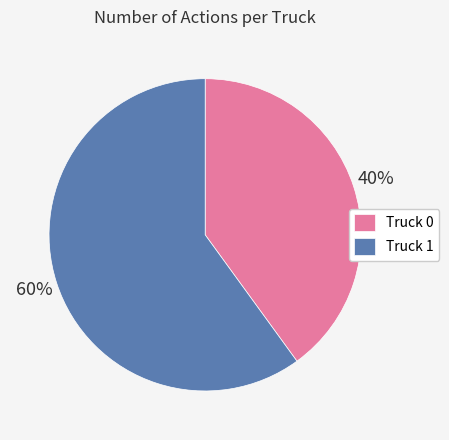

To the nearest percent, what is the average slice percentage?

50%